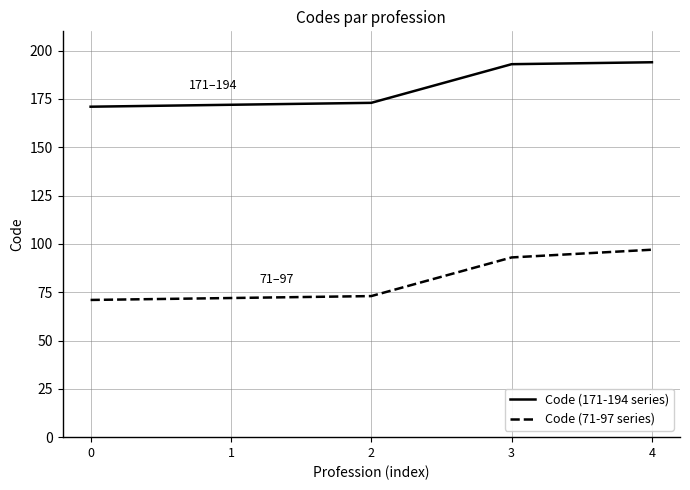

At 2, list the series in order from largest to smallest.

Code (171-194 series), Code (71-97 series)